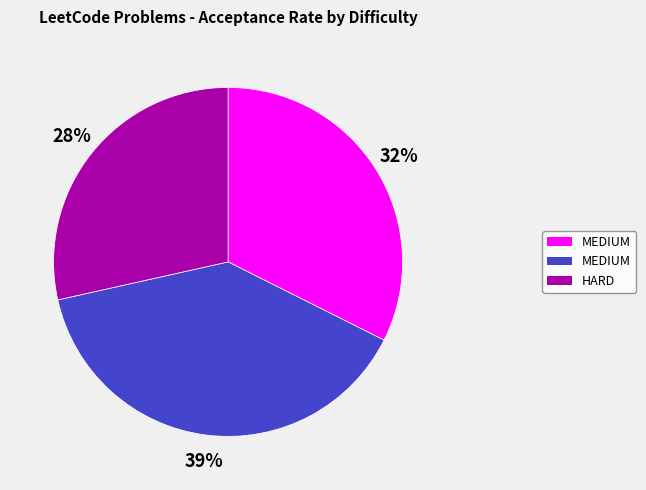

To the nearest percent, what is the difference between the largest and smallest slice percentages?

11%